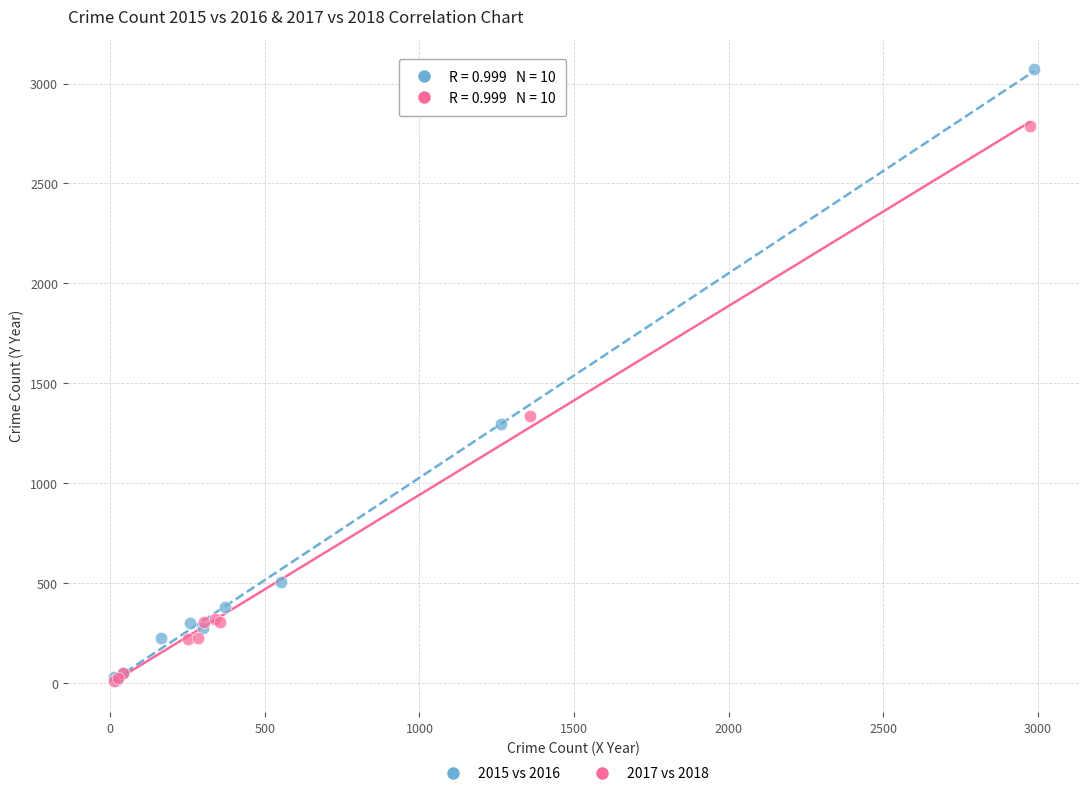

Which series has the widest spread of Y values?

2015 vs 2016